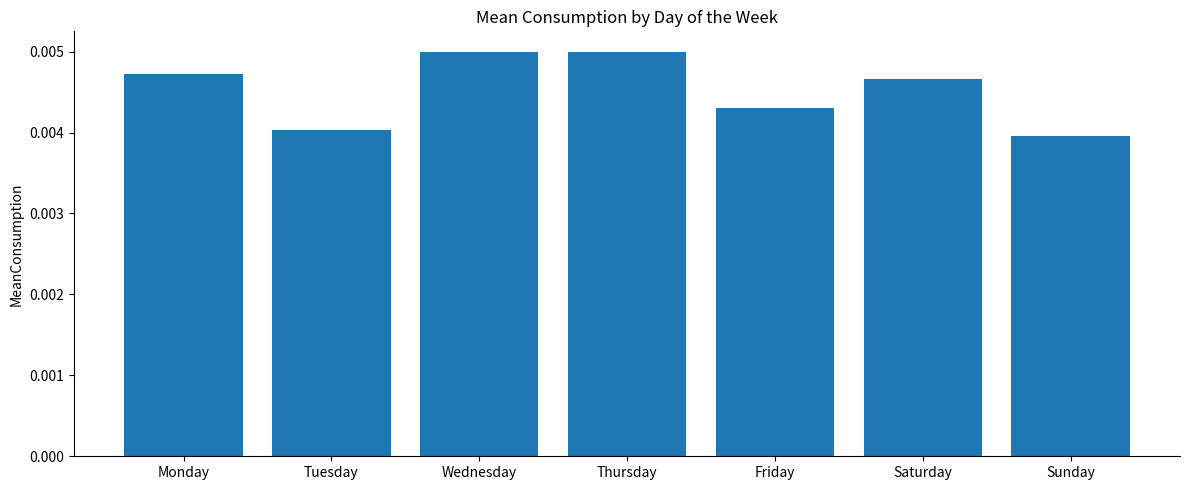

Count the values in the range 0 to 1.

7